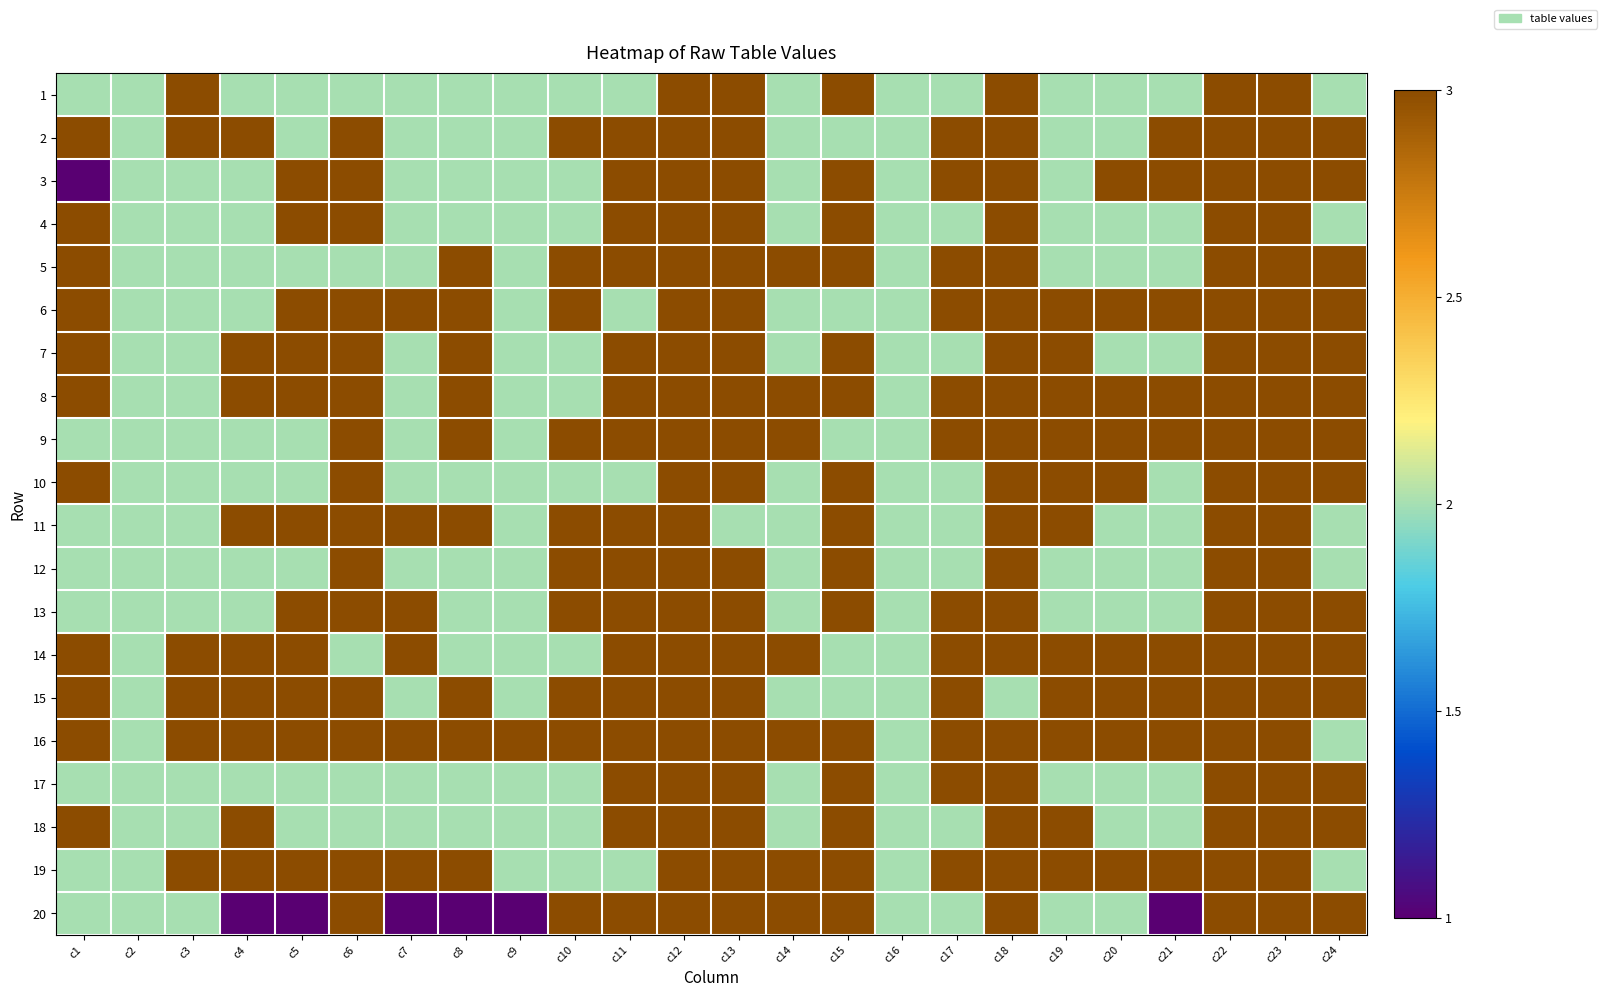

Reading right to left, transcribe all the data shown in this chart.

1: c24=2	c23=3	c22=3	c21=2	c20=2	c19=2	c18=3	c17=2	c16=2	c15=3	c14=2	c13=3	c12=3	c11=2	c10=2	c9=2	c8=2	c7=2	c6=2	c5=2	c4=2	c3=3	c2=2	c1=2
2: c24=3	c23=3	c22=3	c21=3	c20=2	c19=2	c18=3	c17=3	c16=2	c15=2	c14=2	c13=3	c12=3	c11=3	c10=3	c9=2	c8=2	c7=2	c6=3	c5=2	c4=3	c3=3	c2=2	c1=3
3: c24=3	c23=3	c22=3	c21=3	c20=3	c19=2	c18=3	c17=3	c16=2	c15=3	c14=2	c13=3	c12=3	c11=3	c10=2	c9=2	c8=2	c7=2	c6=3	c5=3	c4=2	c3=2	c2=2	c1=1
4: c24=2	c23=3	c22=3	c21=2	c20=2	c19=2	c18=3	c17=2	c16=2	c15=3	c14=2	c13=3	c12=3	c11=3	c10=2	c9=2	c8=2	c7=2	c6=3	c5=3	c4=2	c3=2	c2=2	c1=3
5: c24=3	c23=3	c22=3	c21=2	c20=2	c19=2	c18=3	c17=3	c16=2	c15=3	c14=3	c13=3	c12=3	c11=3	c10=3	c9=2	c8=3	c7=2	c6=2	c5=2	c4=2	c3=2	c2=2	c1=3
6: c24=3	c23=3	c22=3	c21=3	c20=3	c19=3	c18=3	c17=3	c16=2	c15=2	c14=2	c13=3	c12=3	c11=2	c10=3	c9=2	c8=3	c7=3	c6=3	c5=3	c4=2	c3=2	c2=2	c1=3
7: c24=3	c23=3	c22=3	c21=2	c20=2	c19=3	c18=3	c17=2	c16=2	c15=3	c14=2	c13=3	c12=3	c11=3	c10=2	c9=2	c8=3	c7=2	c6=3	c5=3	c4=3	c3=2	c2=2	c1=3
8: c24=3	c23=3	c22=3	c21=3	c20=3	c19=3	c18=3	c17=3	c16=2	c15=3	c14=3	c13=3	c12=3	c11=3	c10=2	c9=2	c8=3	c7=2	c6=3	c5=3	c4=3	c3=2	c2=2	c1=3
9: c24=3	c23=3	c22=3	c21=3	c20=3	c19=3	c18=3	c17=3	c16=2	c15=2	c14=3	c13=3	c12=3	c11=3	c10=3	c9=2	c8=3	c7=2	c6=3	c5=2	c4=2	c3=2	c2=2	c1=2
10: c24=3	c23=3	c22=3	c21=2	c20=3	c19=3	c18=3	c17=2	c16=2	c15=3	c14=2	c13=3	c12=3	c11=2	c10=2	c9=2	c8=2	c7=2	c6=3	c5=2	c4=2	c3=2	c2=2	c1=3
11: c24=2	c23=3	c22=3	c21=2	c20=2	c19=3	c18=3	c17=2	c16=2	c15=3	c14=2	c13=2	c12=3	c11=3	c10=3	c9=2	c8=3	c7=3	c6=3	c5=3	c4=3	c3=2	c2=2	c1=2
12: c24=2	c23=3	c22=3	c21=2	c20=2	c19=2	c18=3	c17=2	c16=2	c15=3	c14=2	c13=3	c12=3	c11=3	c10=3	c9=2	c8=2	c7=2	c6=3	c5=2	c4=2	c3=2	c2=2	c1=2
13: c24=3	c23=3	c22=3	c21=2	c20=2	c19=2	c18=3	c17=3	c16=2	c15=3	c14=2	c13=3	c12=3	c11=3	c10=3	c9=2	c8=2	c7=3	c6=3	c5=3	c4=2	c3=2	c2=2	c1=2
14: c24=3	c23=3	c22=3	c21=3	c20=3	c19=3	c18=3	c17=3	c16=2	c15=2	c14=3	c13=3	c12=3	c11=3	c10=2	c9=2	c8=2	c7=3	c6=2	c5=3	c4=3	c3=3	c2=2	c1=3
15: c24=3	c23=3	c22=3	c21=3	c20=3	c19=3	c18=2	c17=3	c16=2	c15=2	c14=2	c13=3	c12=3	c11=3	c10=3	c9=2	c8=3	c7=2	c6=3	c5=3	c4=3	c3=3	c2=2	c1=3
16: c24=2	c23=3	c22=3	c21=3	c20=3	c19=3	c18=3	c17=3	c16=2	c15=3	c14=3	c13=3	c12=3	c11=3	c10=3	c9=3	c8=3	c7=3	c6=3	c5=3	c4=3	c3=3	c2=2	c1=3
17: c24=3	c23=3	c22=3	c21=2	c20=2	c19=2	c18=3	c17=3	c16=2	c15=3	c14=2	c13=3	c12=3	c11=3	c10=2	c9=2	c8=2	c7=2	c6=2	c5=2	c4=2	c3=2	c2=2	c1=2
18: c24=3	c23=3	c22=3	c21=2	c20=2	c19=3	c18=3	c17=2	c16=2	c15=3	c14=2	c13=3	c12=3	c11=3	c10=2	c9=2	c8=2	c7=2	c6=2	c5=2	c4=3	c3=2	c2=2	c1=3
19: c24=2	c23=3	c22=3	c21=3	c20=3	c19=3	c18=3	c17=3	c16=2	c15=3	c14=3	c13=3	c12=3	c11=2	c10=2	c9=2	c8=3	c7=3	c6=3	c5=3	c4=3	c3=3	c2=2	c1=2
20: c24=3	c23=3	c22=3	c21=1	c20=2	c19=2	c18=3	c17=2	c16=2	c15=3	c14=3	c13=3	c12=3	c11=3	c10=3	c9=1	c8=1	c7=1	c6=3	c5=1	c4=1	c3=2	c2=2	c1=2